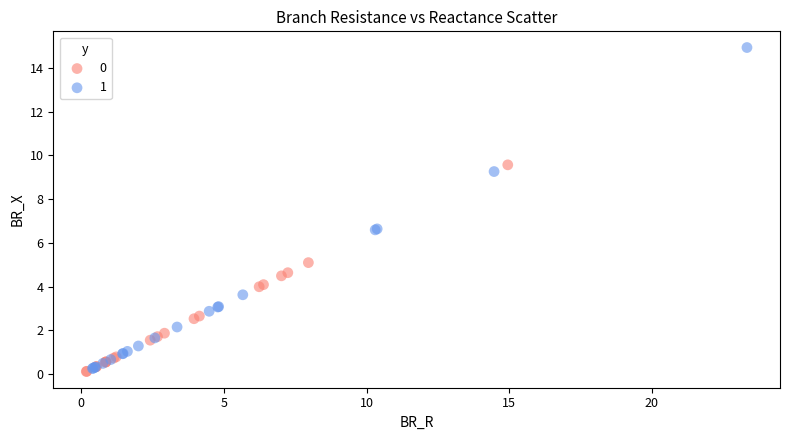

What are all the series names shown in the legend?

0, 1